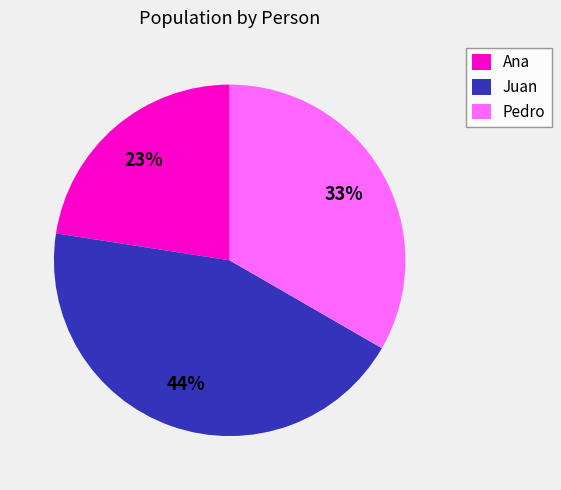

Combined, do Ana and Pedro account for over 50%?

Yes